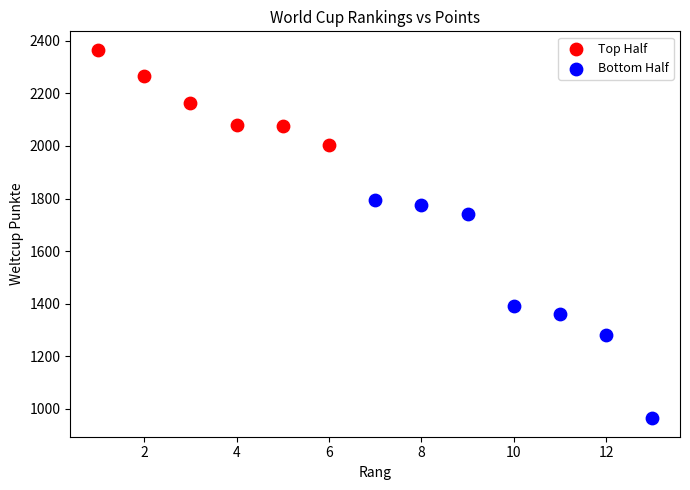

Which series contains the lowest Y value?

Bottom Half